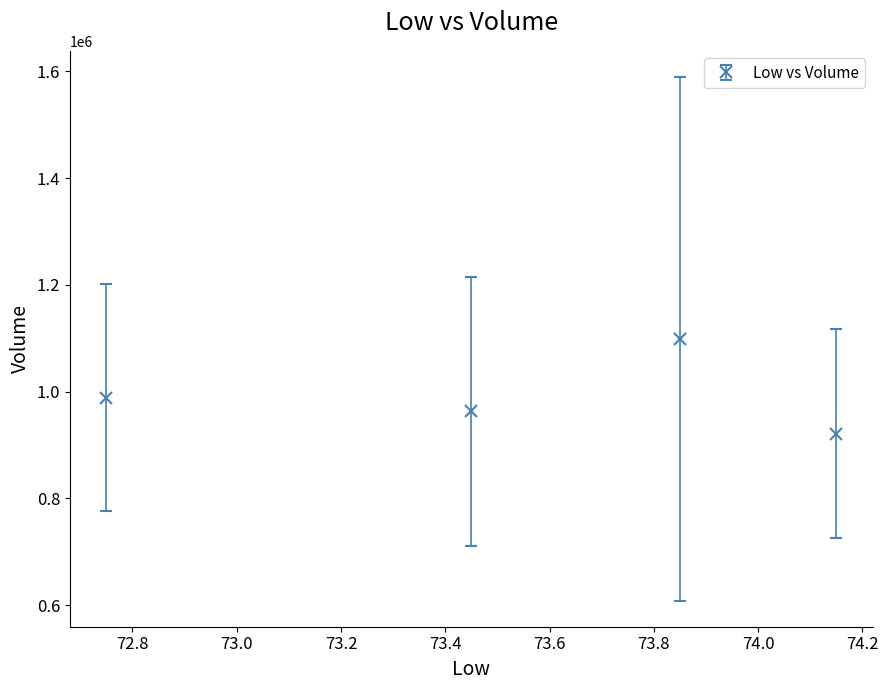

What is the difference between the maximum and second lowest values?

135957.6